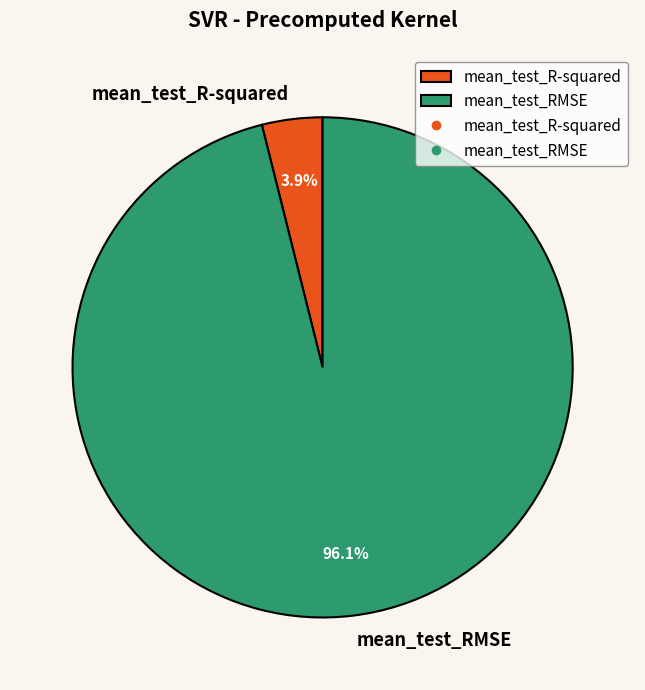

Which slice is the largest?

mean_test_RMSE